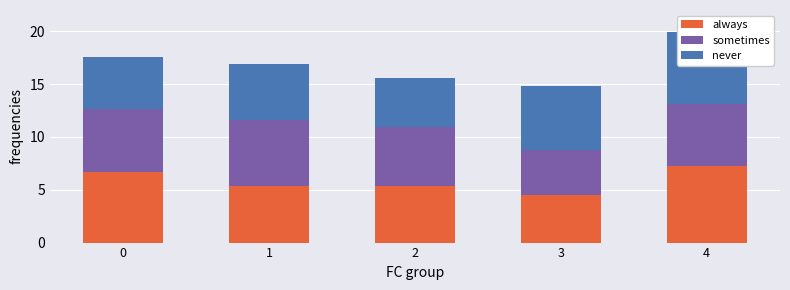

What is the total value across all series at 0?

17.6